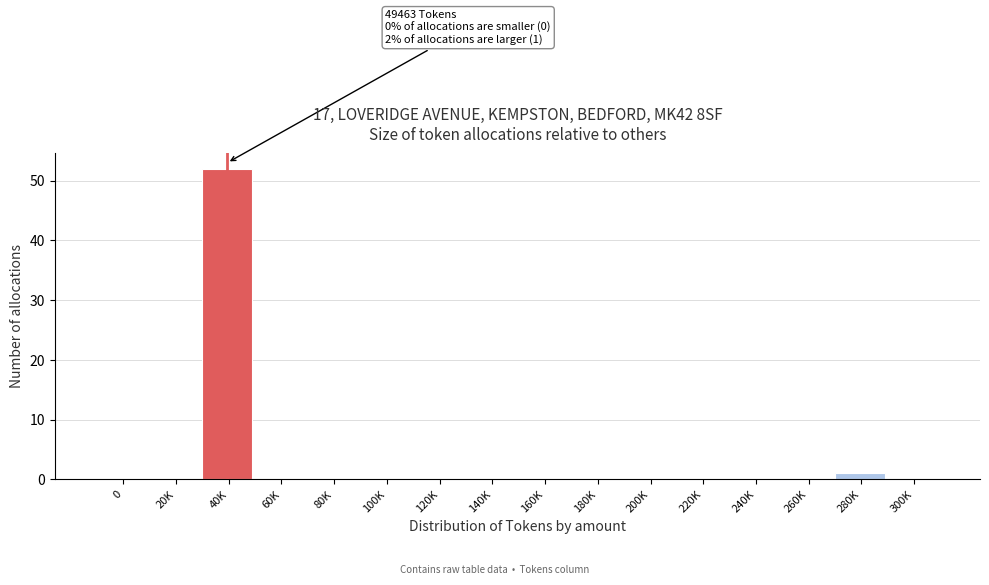

Reading left to right, extract all data points from this chart.

0=0	20K=0	40K=52	60K=0	80K=0	100K=0	120K=0	140K=0	160K=0	180K=0	200K=0	220K=0	240K=0	260K=0	280K=1	300K=0